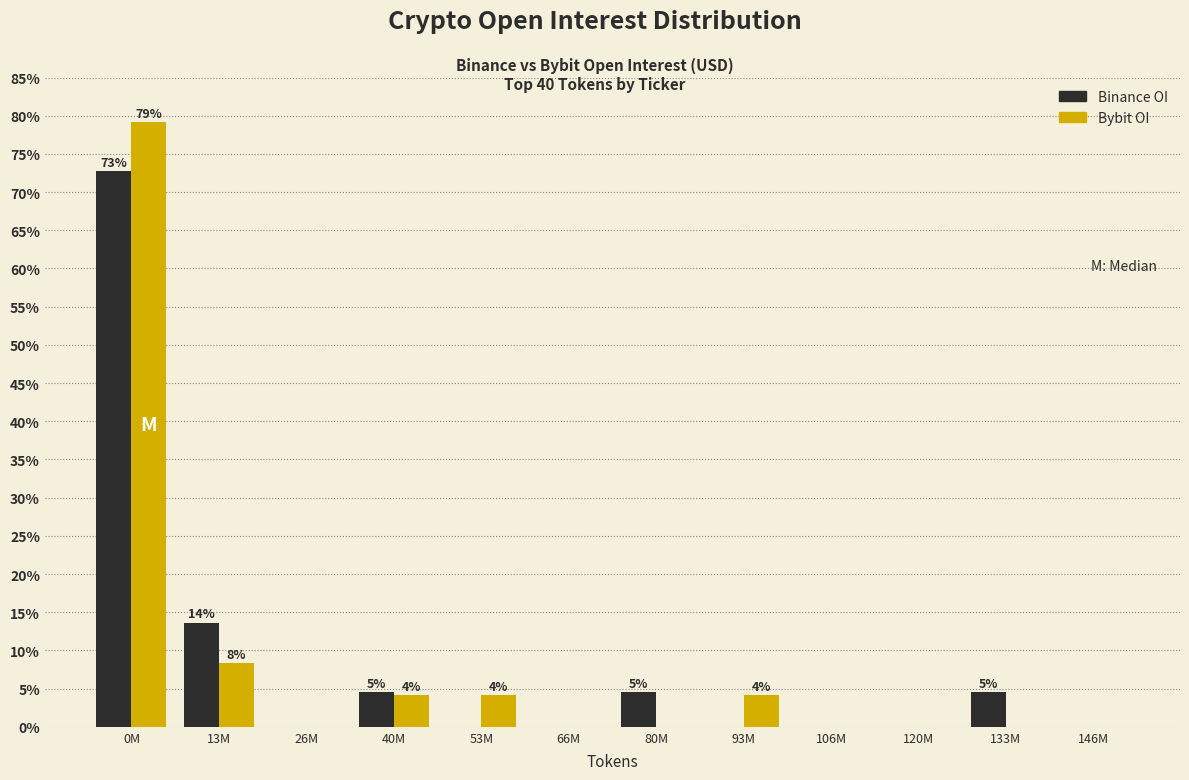

Reading left to right, extract all data points from this chart.

Binance OI: 0M=72.7	13M=13.6	26M=0.0	40M=4.5	53M=0.0	66M=0.0	80M=4.5	93M=0.0	106M=0.0	120M=0.0	133M=4.5	146M=0.0
Bybit OI: 0M=79.2	13M=8.3	26M=0.0	40M=4.2	53M=4.2	66M=0.0	80M=0.0	93M=4.2	106M=0.0	120M=0.0	133M=0.0	146M=0.0